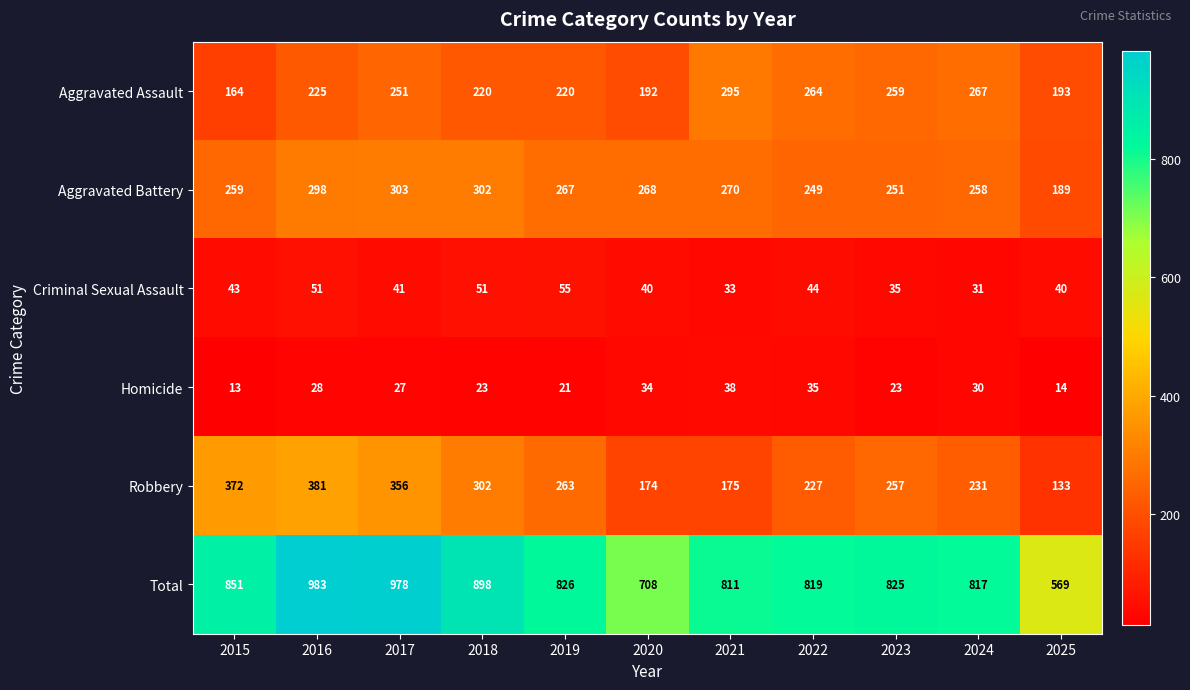

Rank the series by their maximum value, from highest to lowest.

Total, Robbery, Aggravated Battery, Aggravated Assault, Criminal Sexual Assault, Homicide